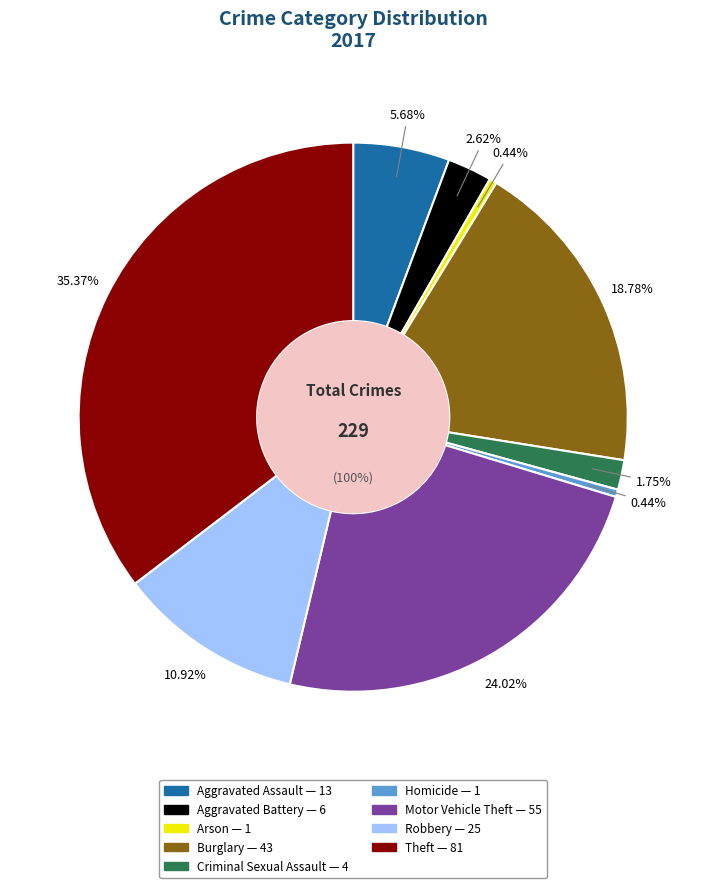

Rank the categories by value from highest to lowest.

Theft, Motor Vehicle Theft, Burglary, Robbery, Aggravated Assault, Aggravated Battery, Criminal Sexual Assault, Arson, Homicide